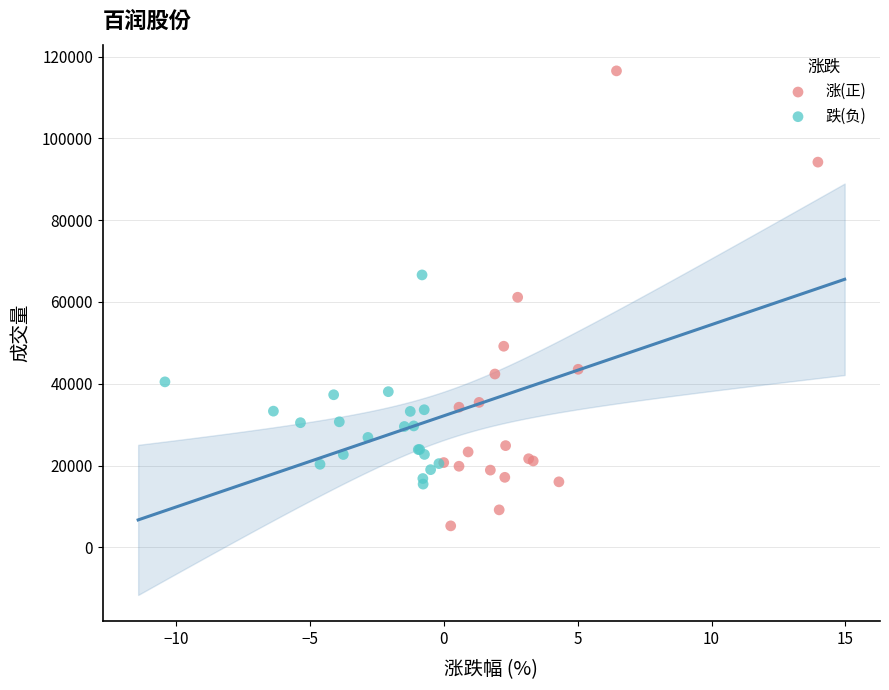

Which series has the widest spread of Y values?

涨(正)